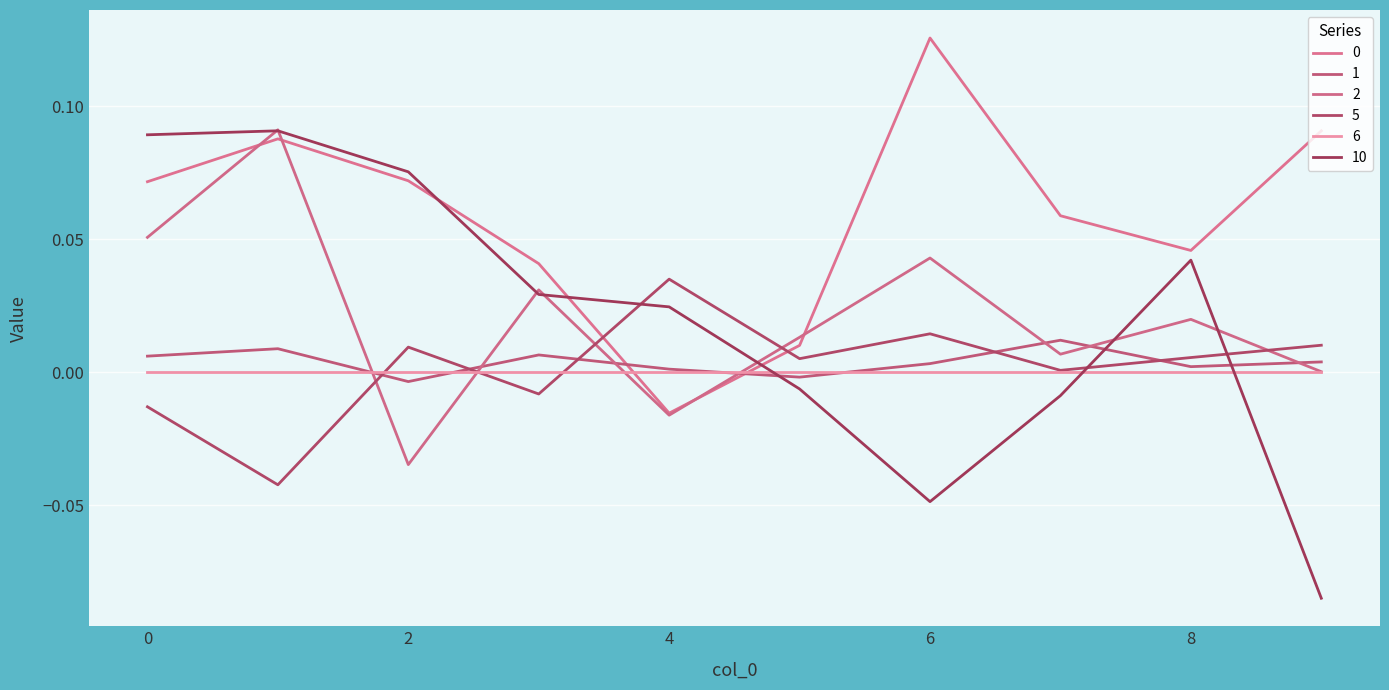

How many lines are shown in the chart?

6